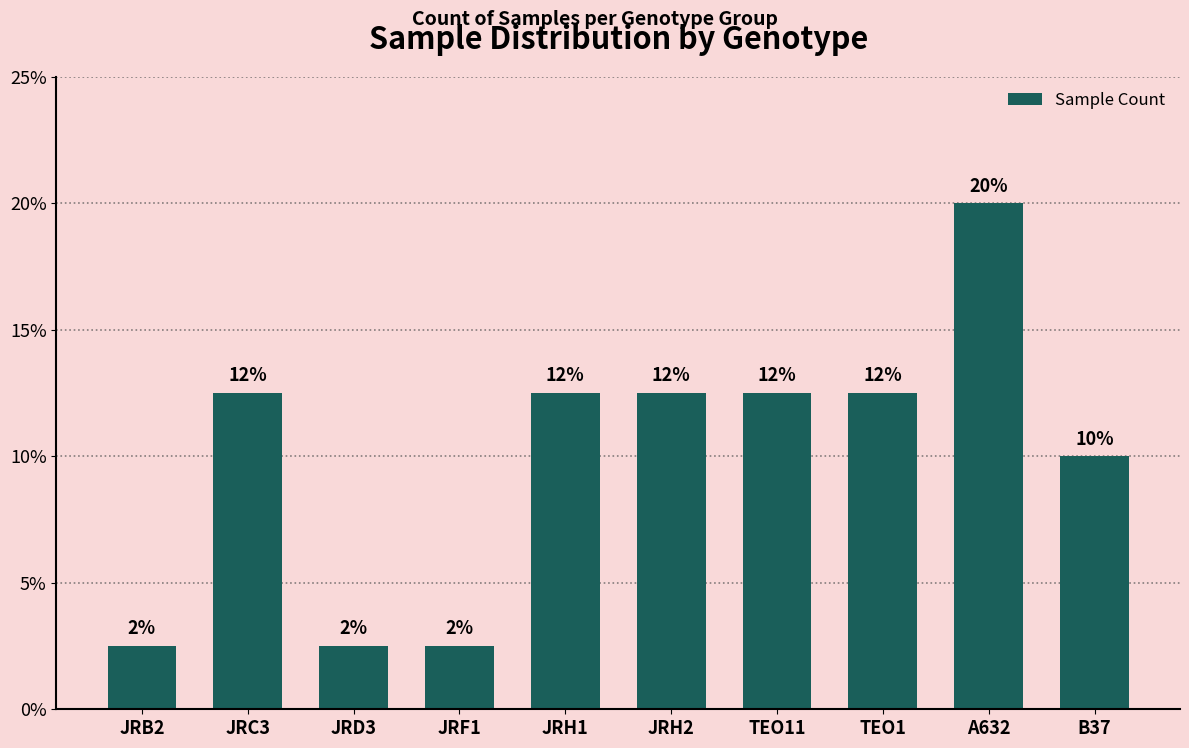

The chart shows a value of 21.5 at TEO1. True or false?

False